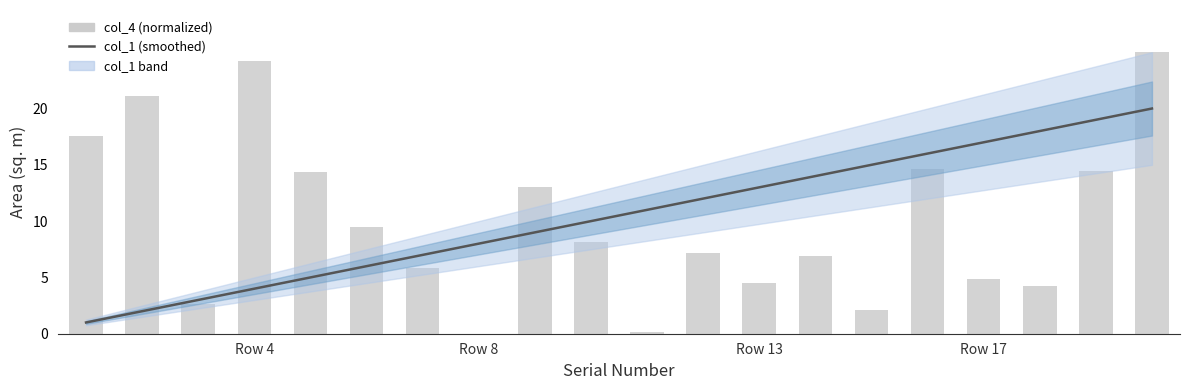

How many distinct data groups are displayed?

2